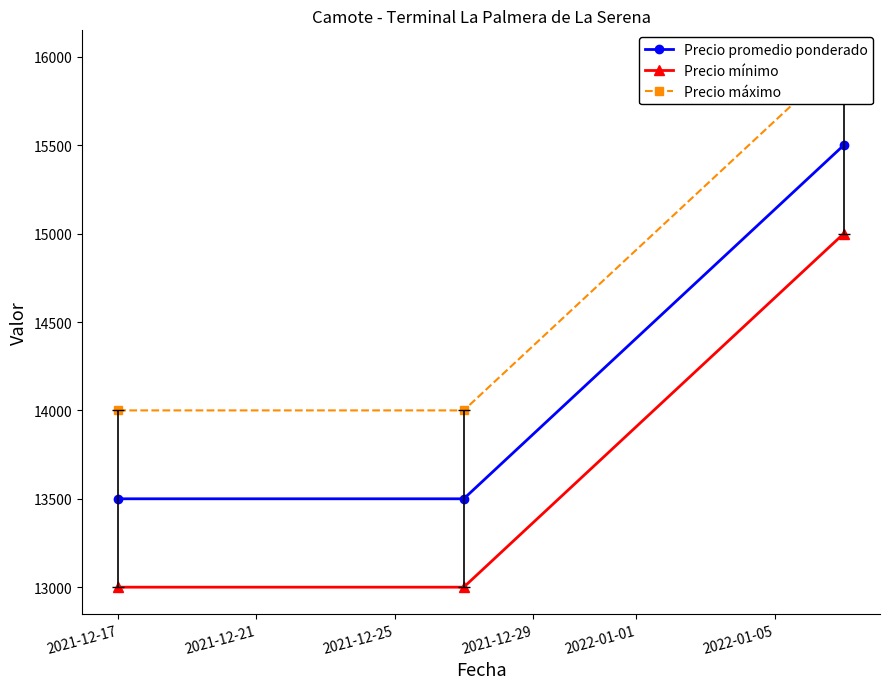

How many data points in Precio máximo are above 14000?

1